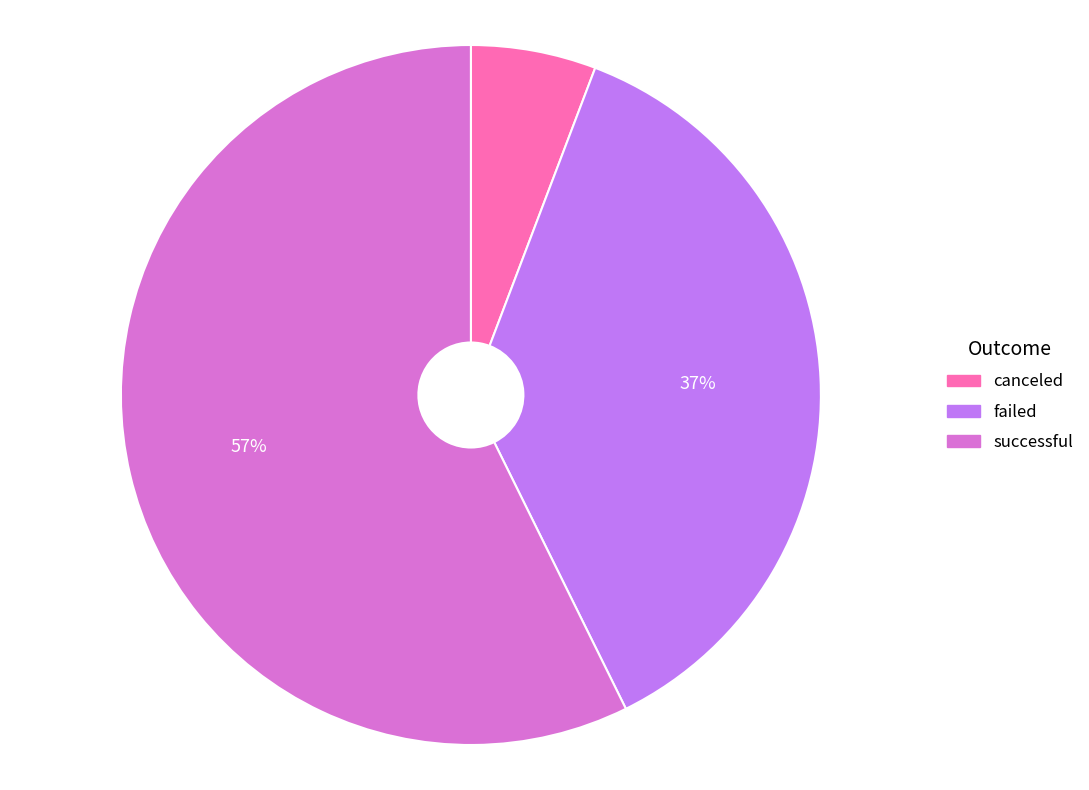

Which slice represents more than half of the pie?

successful